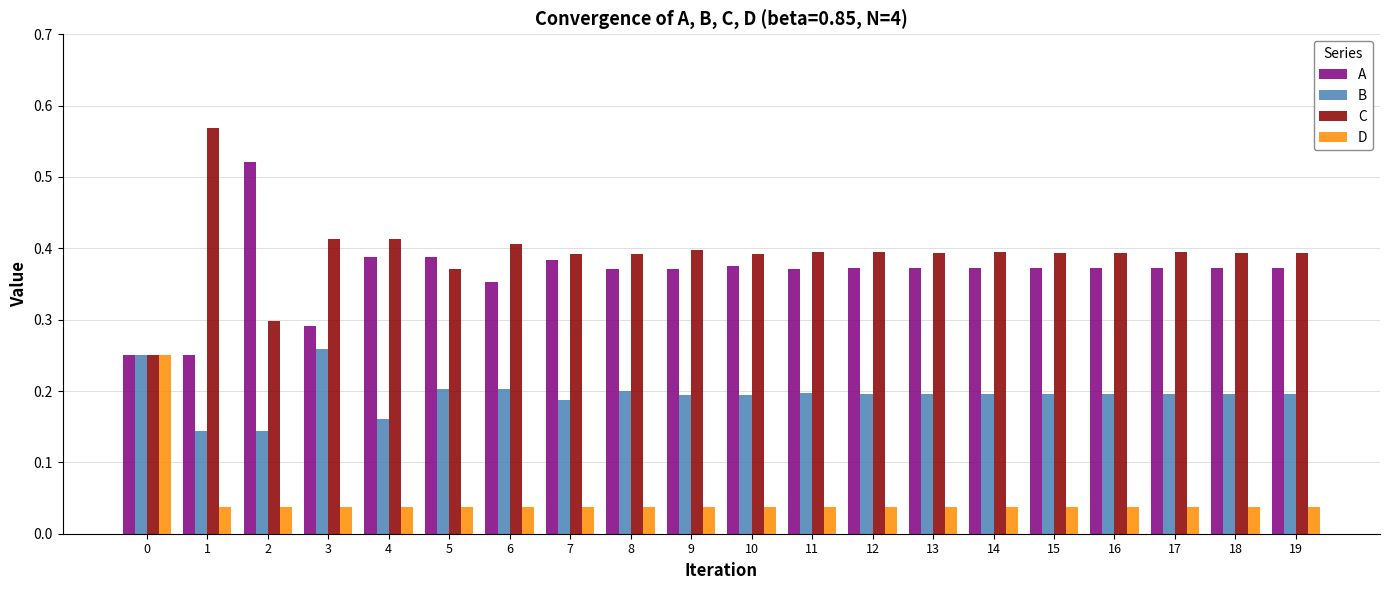

How many bars are there in total?

80